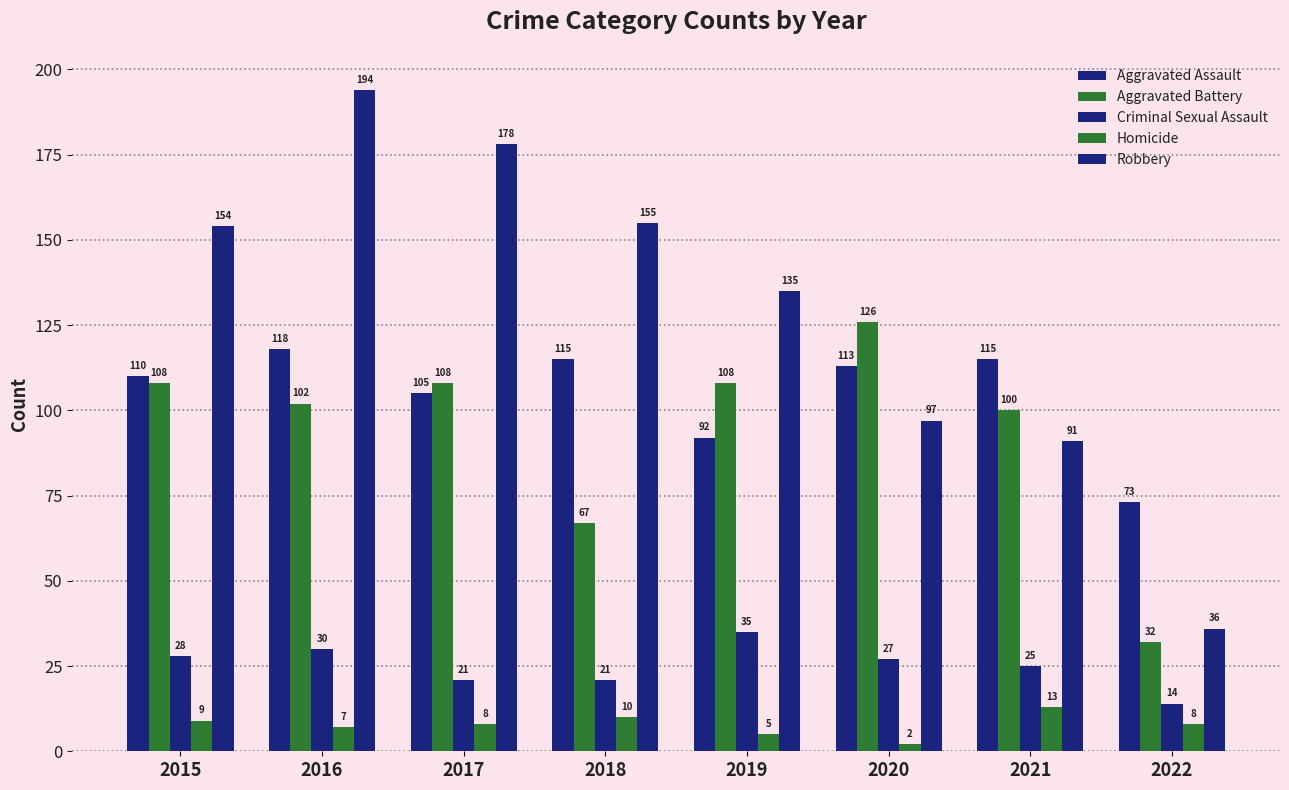

Where does the Aggravated Battery series first go above 108?

2020